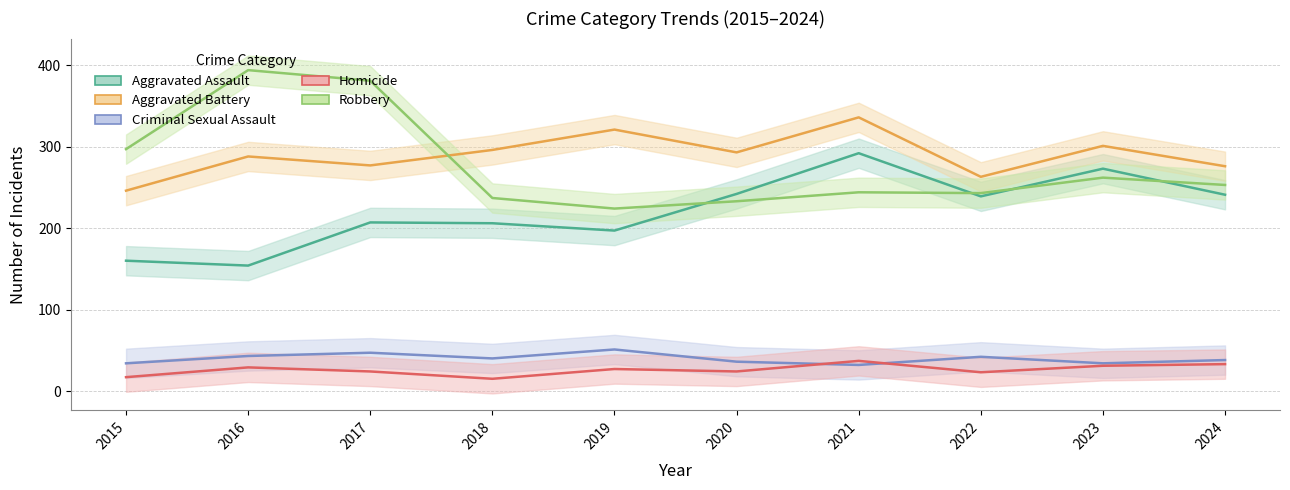

How many data points in Criminal Sexual Assault are less than 40?

5